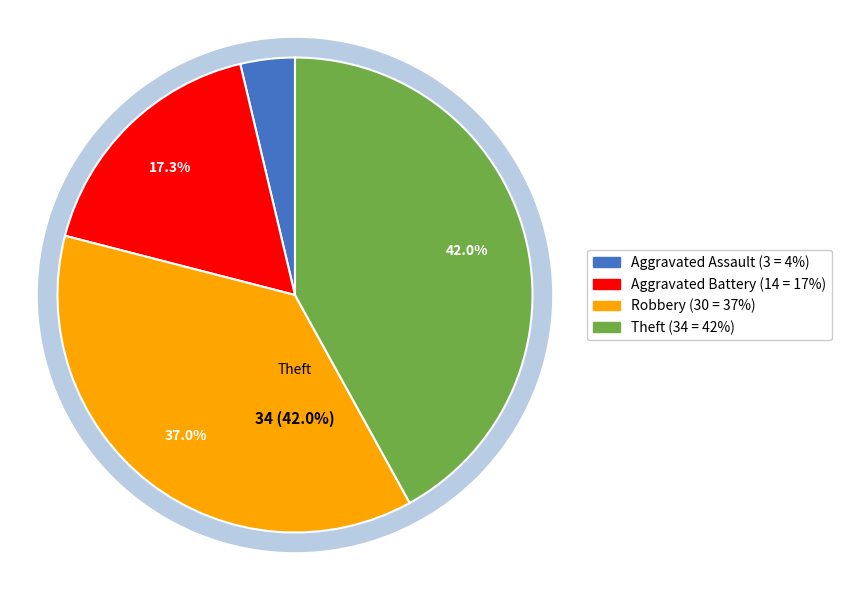

Does any single category account for the majority?

No